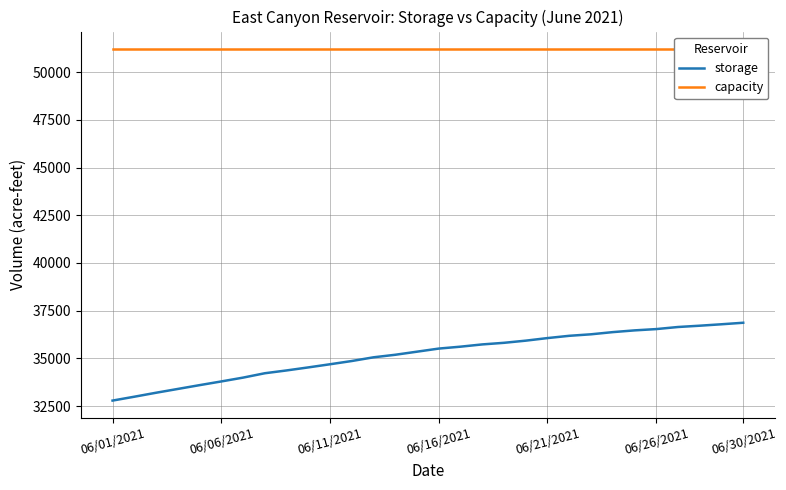

The value of capacity at 21 is 51200. True or false?

True